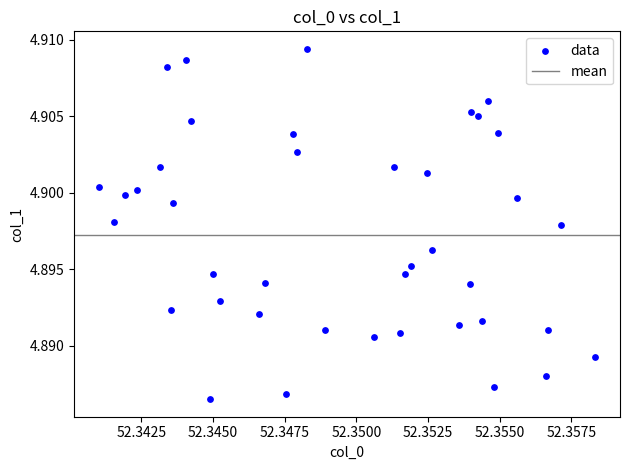

How many data points are displayed?

40